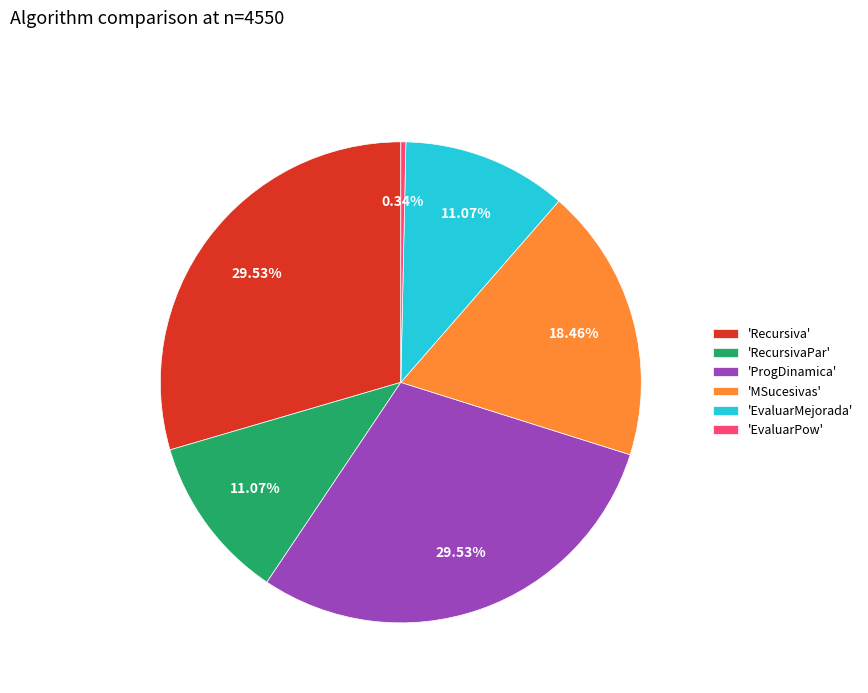

What is the ratio of the value at 'ProgDinamica' to the value at 'EvaluarMejorada'?

2.7